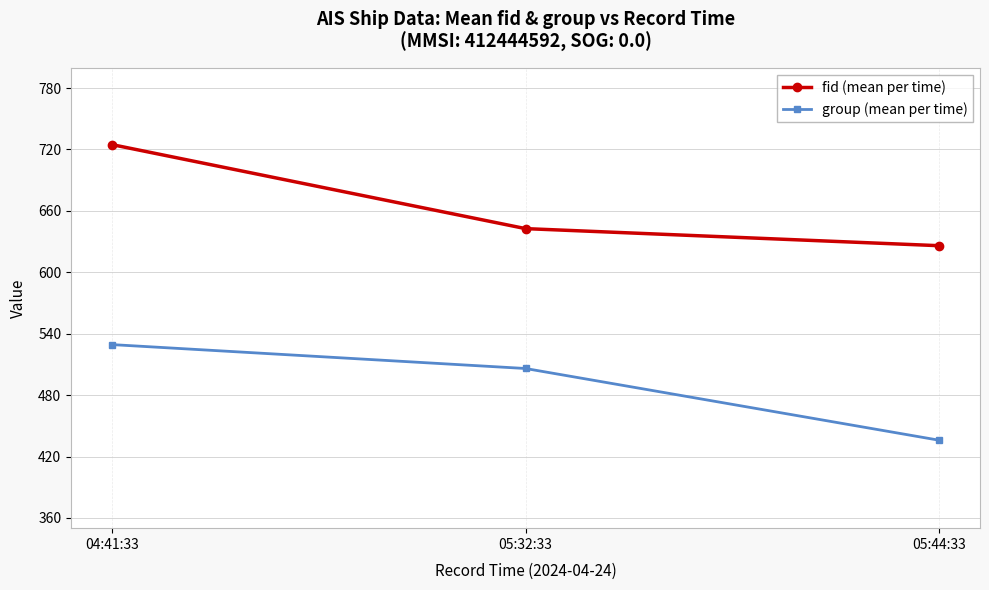

The group (mean per time) series shows 506.0 at 05:32:33. True or false?

True